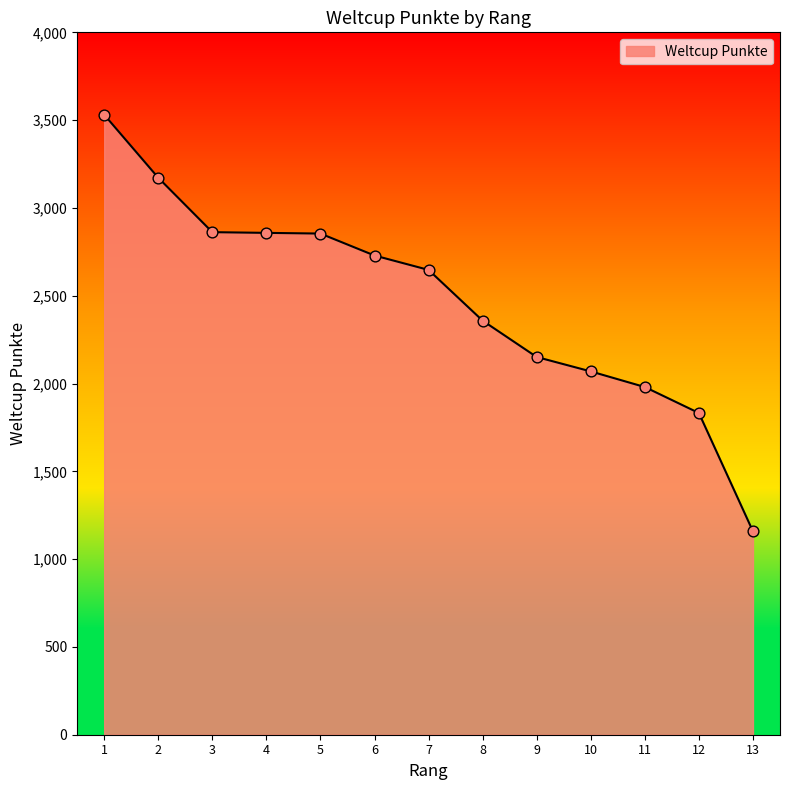

What is the change in value from 11 to 12?

-148